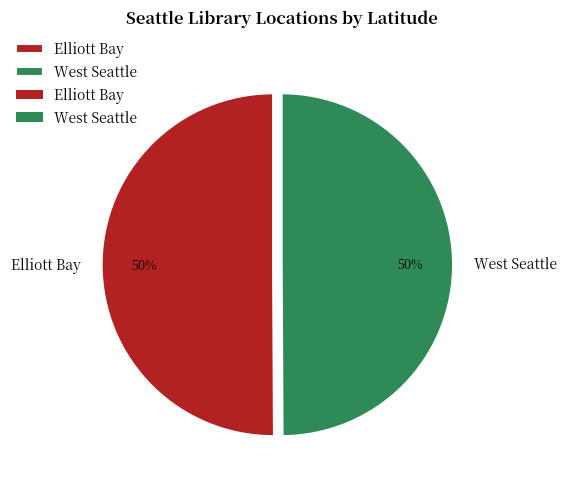

To the nearest percent, what portion does Elliott Bay represent?

50%